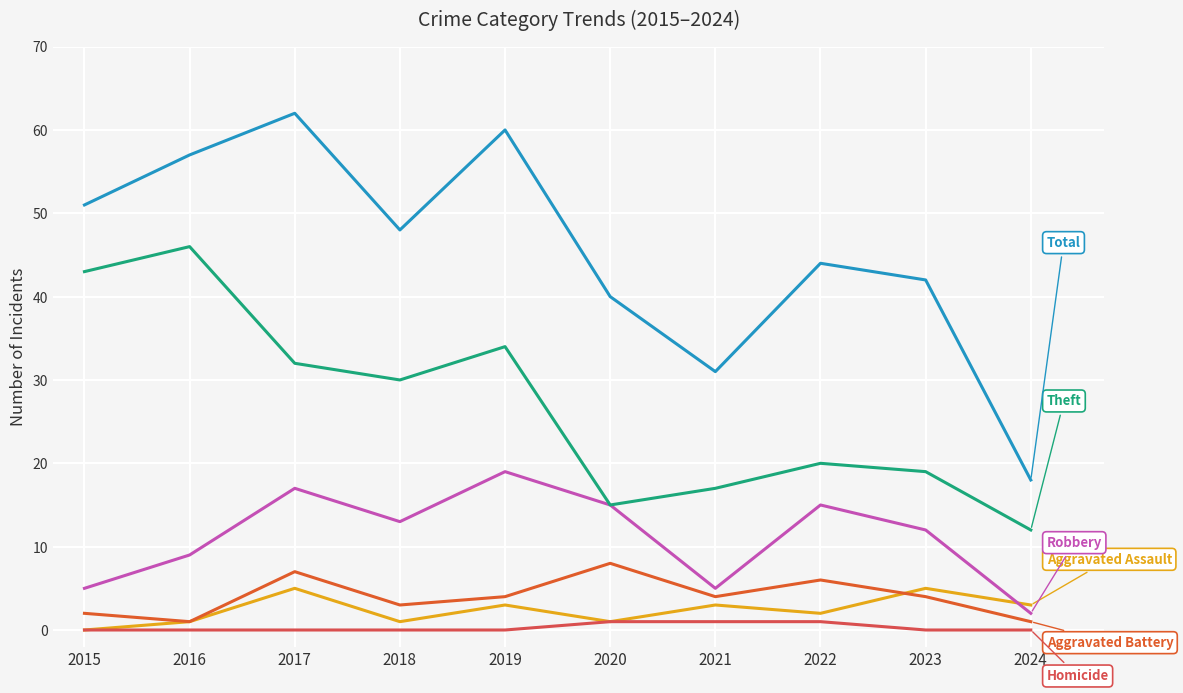

True or false: Aggravated Battery has a value of 4 at 2021.

True